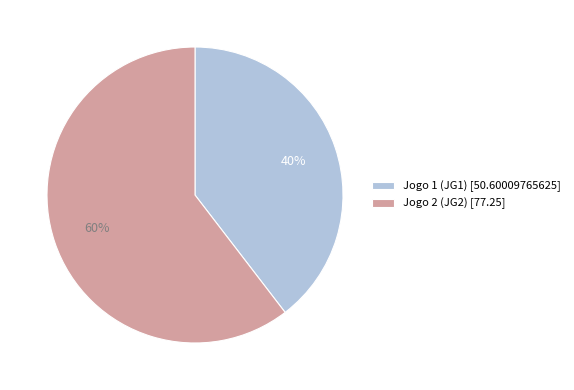

The Jogo 1 (JG1) slice represents 40% of the pie. True or false?

True